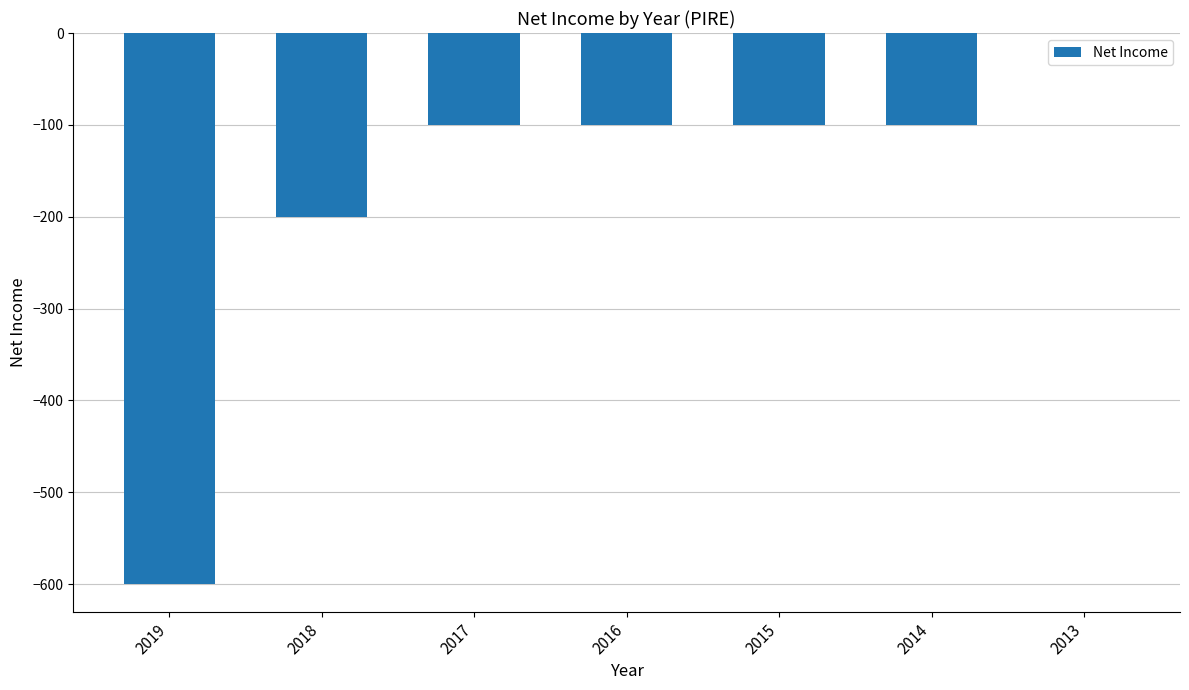

How many values are between -200 and -100?

5